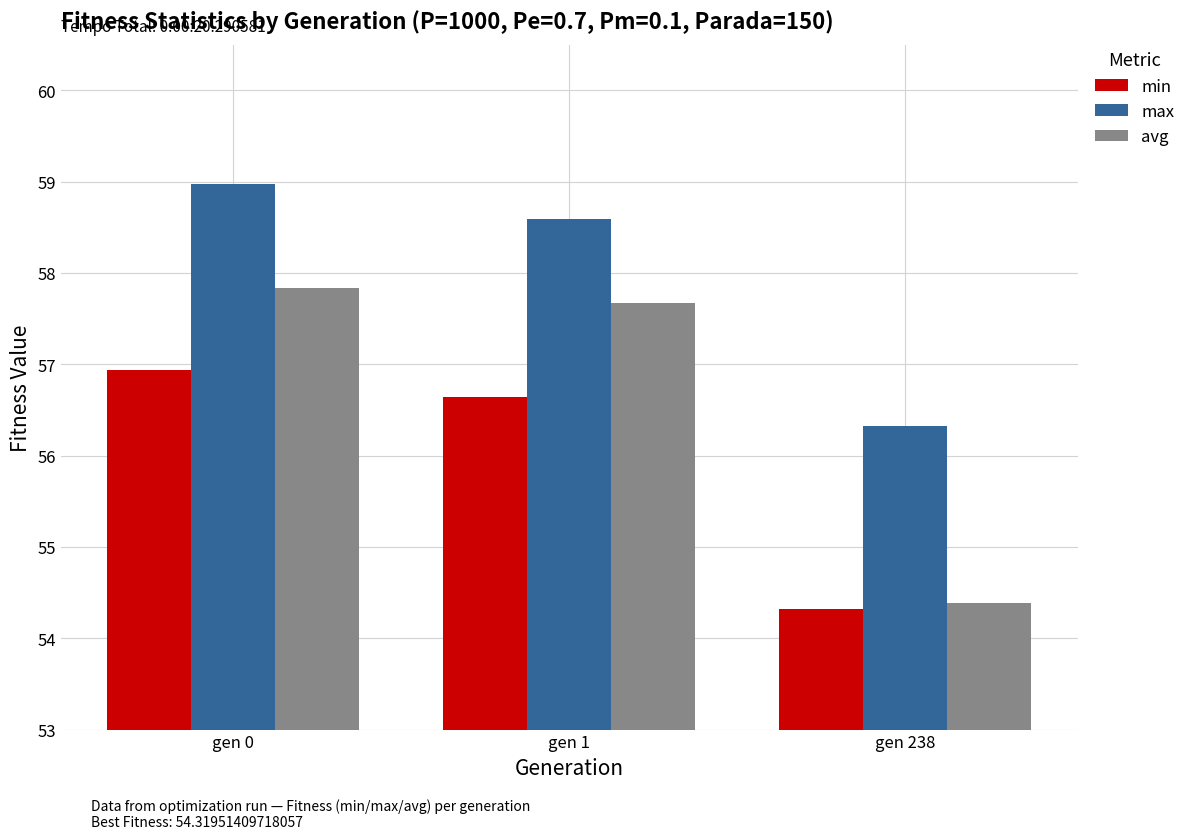

Which series has the largest range (max minus min)?

avg